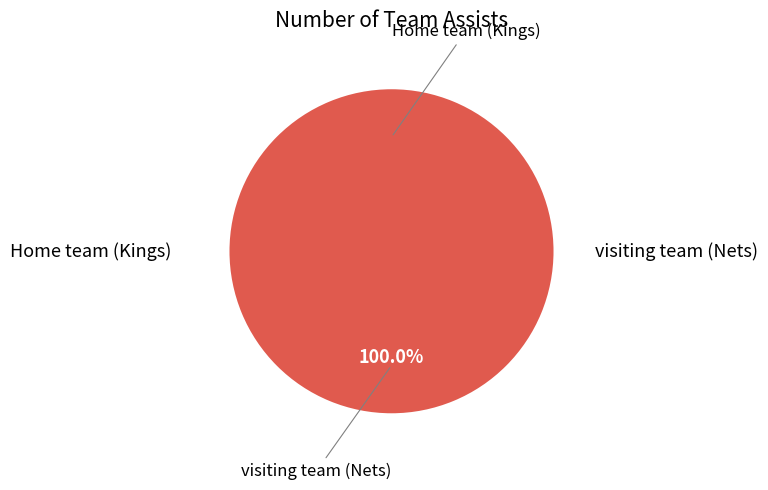

What is the total percentage of Home team (Kings) and visiting team (Nets)?

100.0%